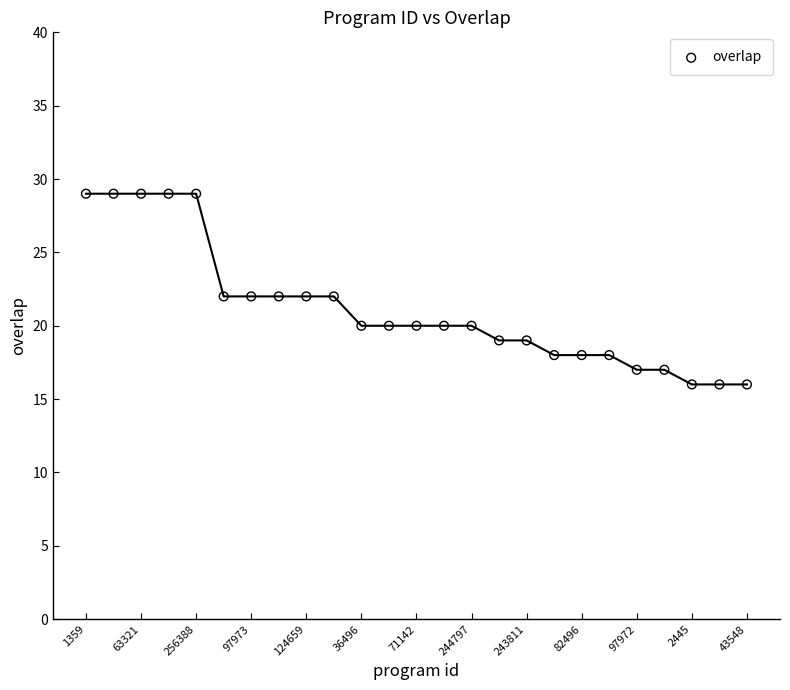

What is the range of Y values (max minus min)?

13